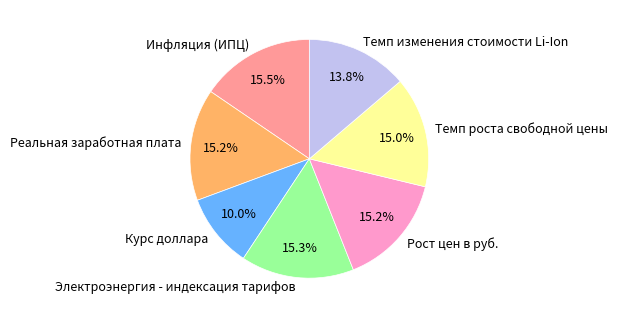

Do Электроэнергия - индексация тарифов and Рост цен в руб. together represent more than half of the pie?

No